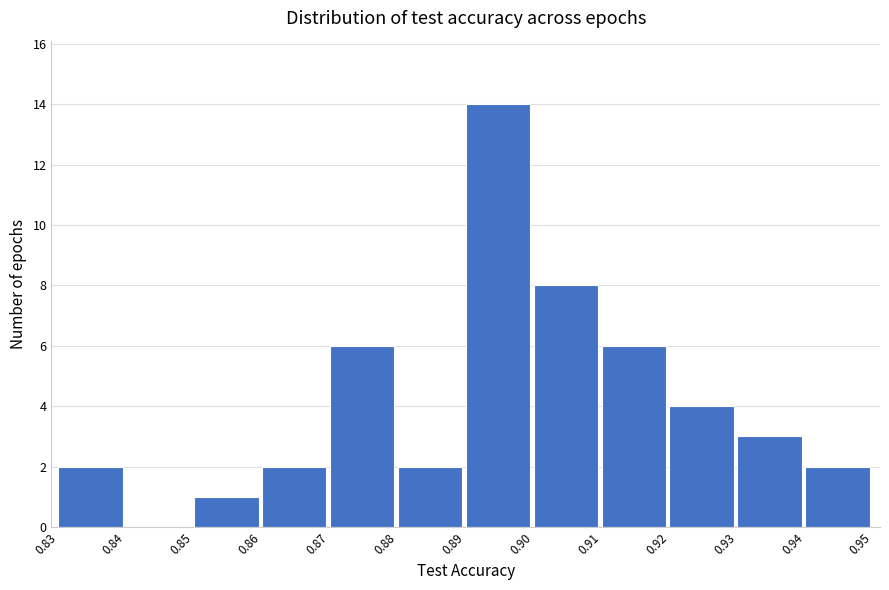

Reading left to right, transcribe all the data shown in this chart.

0.83=2	0.84=0	0.85=1	0.86=2	0.87=6	0.88=2	0.89=14	0.90=8	0.91=6	0.92=4	0.93=3	0.94=2